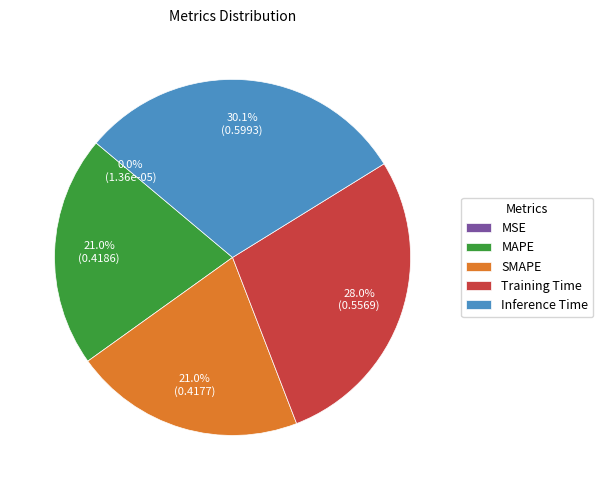

Combined, do MAPE and Inference Time account for over 50%?

Yes